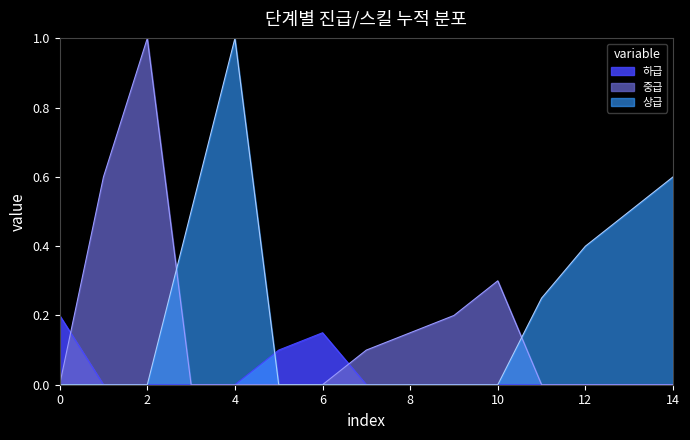

At how many categories does at least one series exceed 0?

15